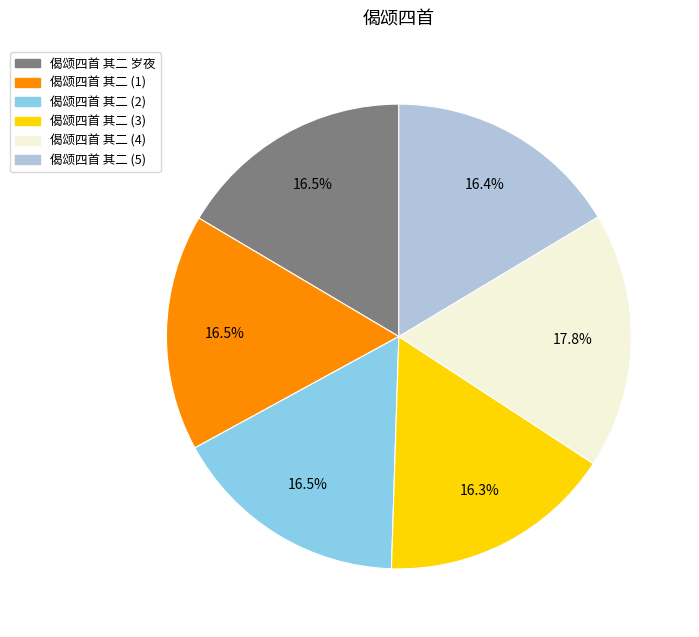

Does 偈颂四首 其二 岁夜 represent more than half of the total?

No